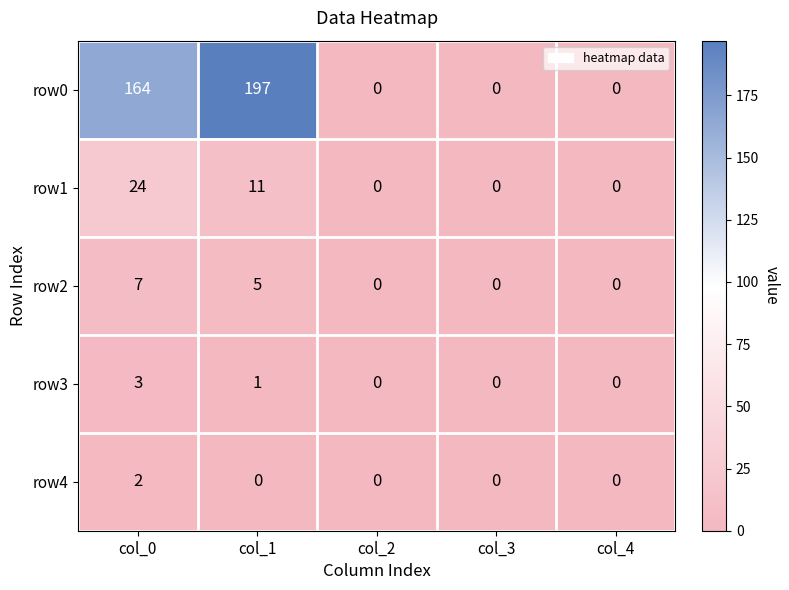

The row2 series shows 0 at col_4. True or false?

True